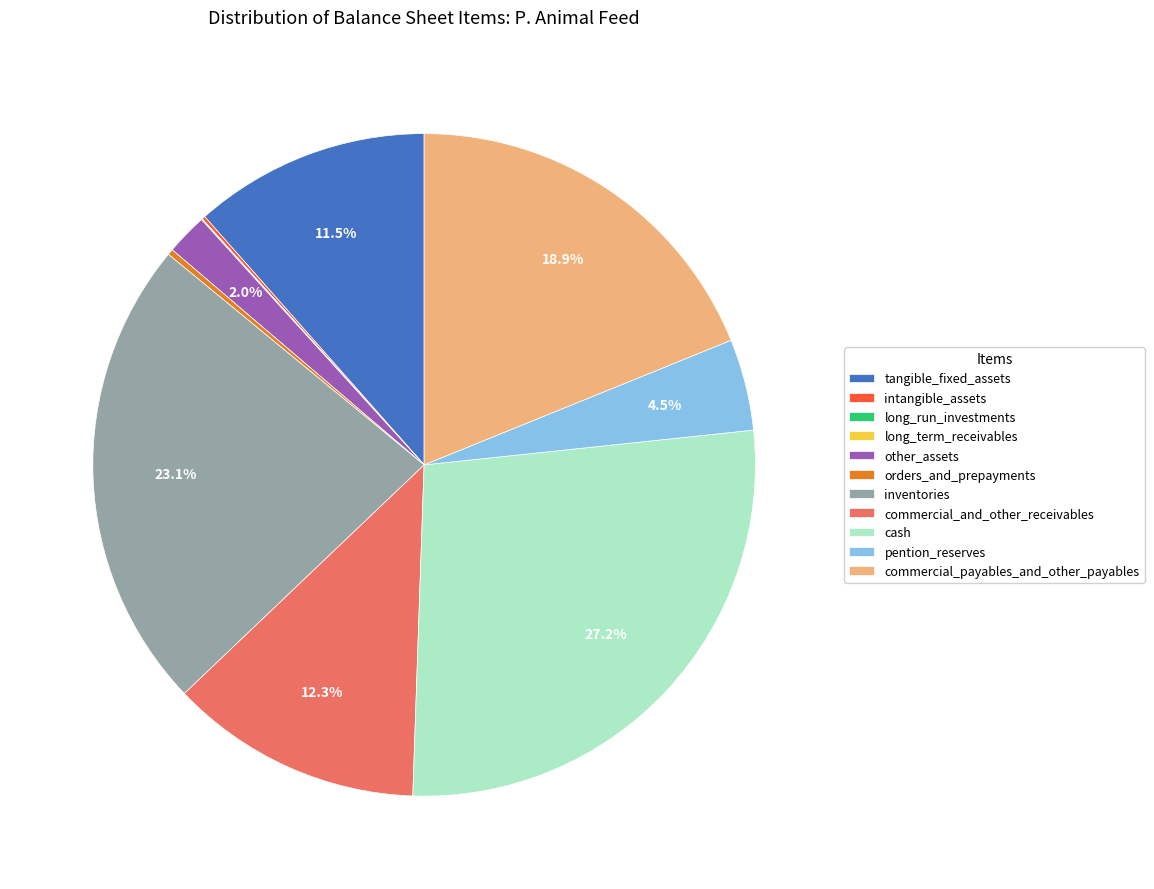

Combined, do tangible_fixed_assets and commercial_payables_and_other_payables account for over 50%?

No